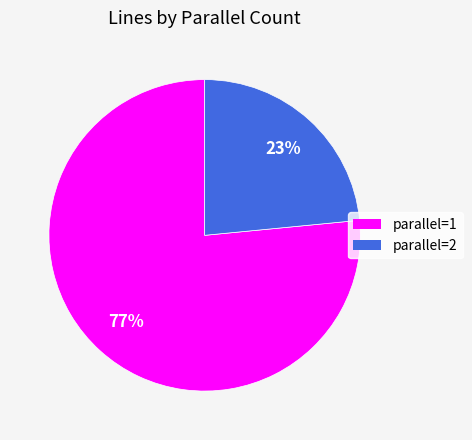

To the nearest percent, what is the average slice percentage?

50%